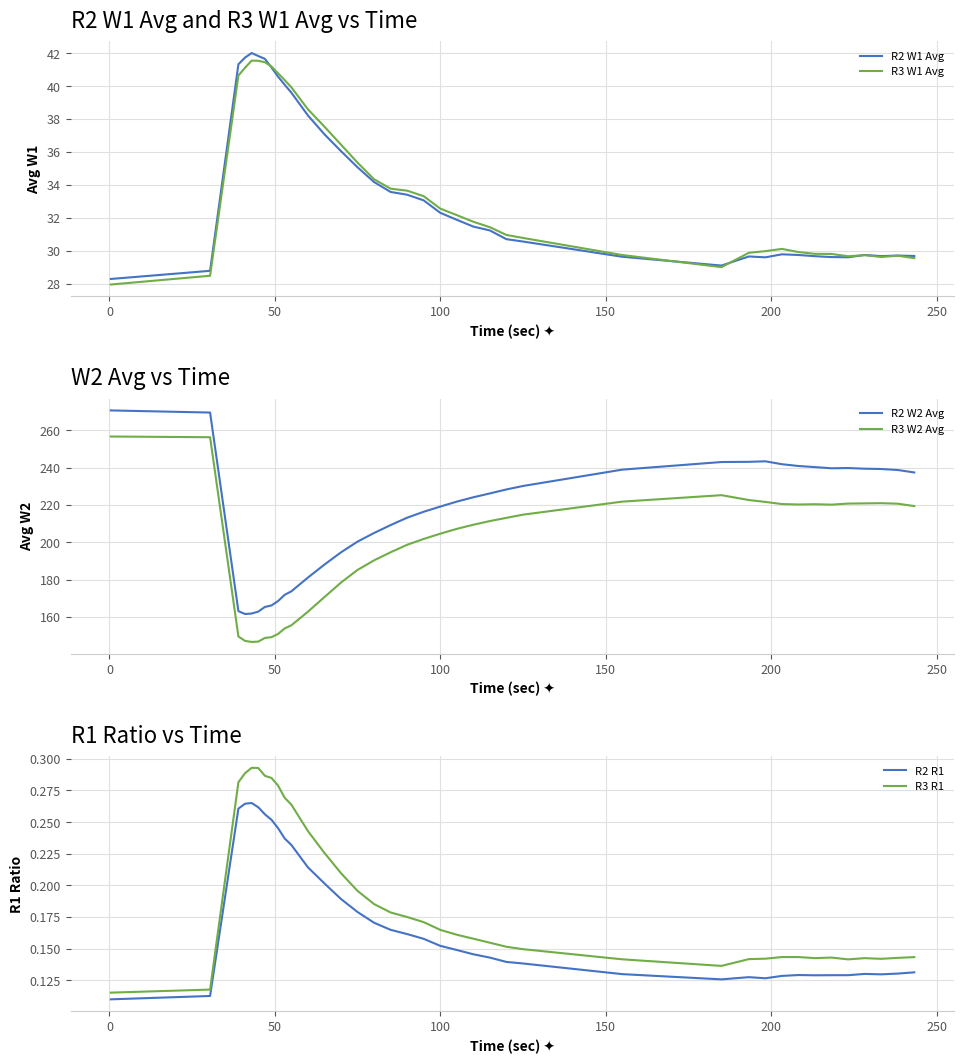

How many distinct data groups are displayed?

6